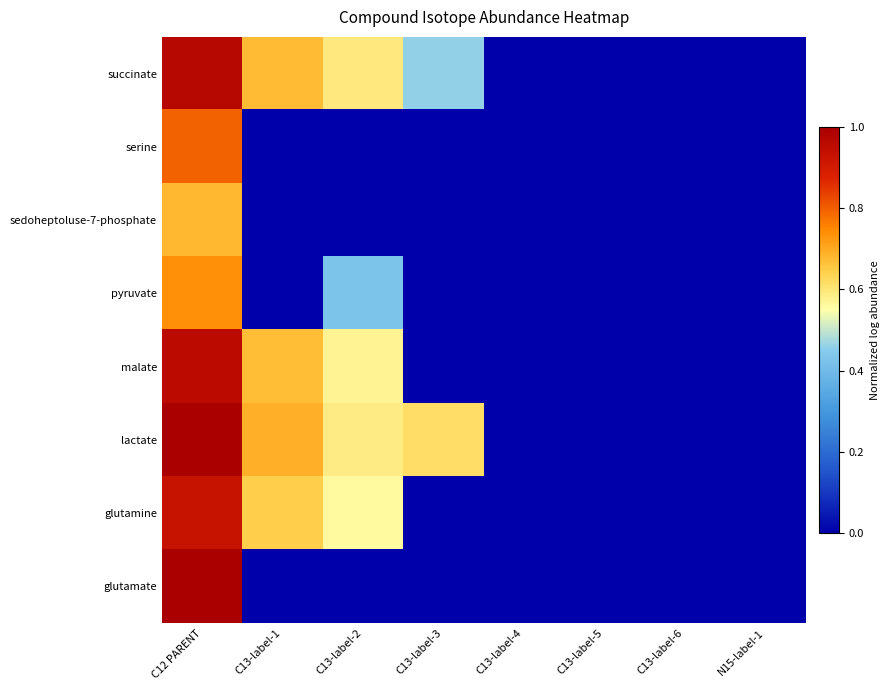

List the series in order of their peak value, highest first.

glutamate, lactate, succinate, malate, glutamine, serine, pyruvate, sedoheptoluse-7-phosphate